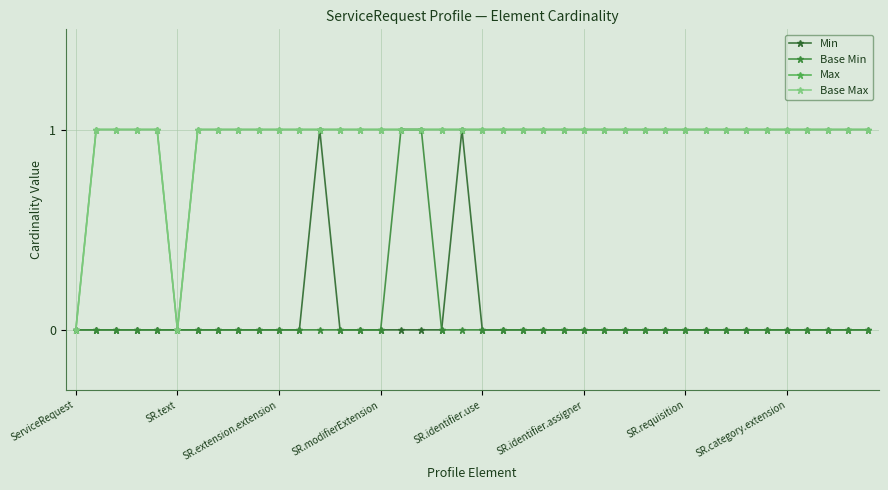

Does the chart have visible grid lines?

Yes